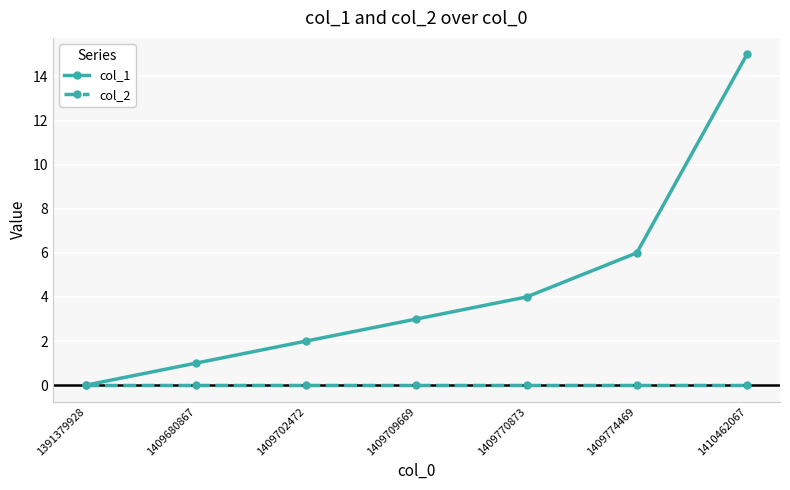

How many distinct data groups are displayed?

2